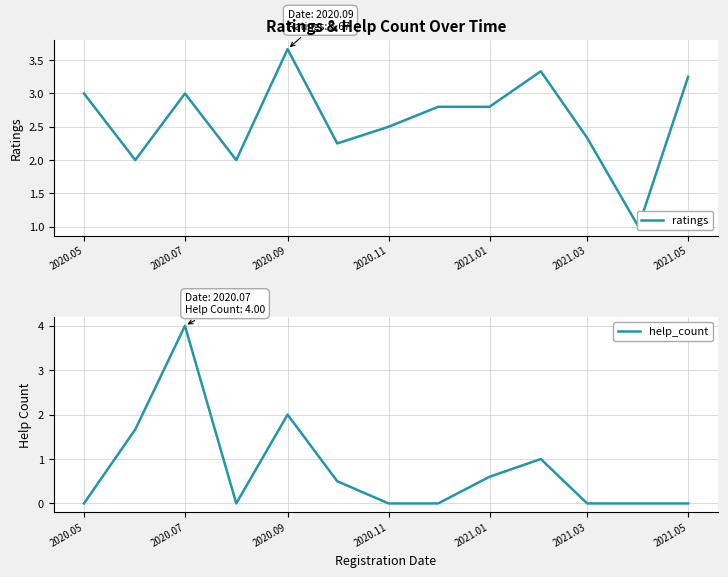

How many interior local valleys does the help_count series have?

1